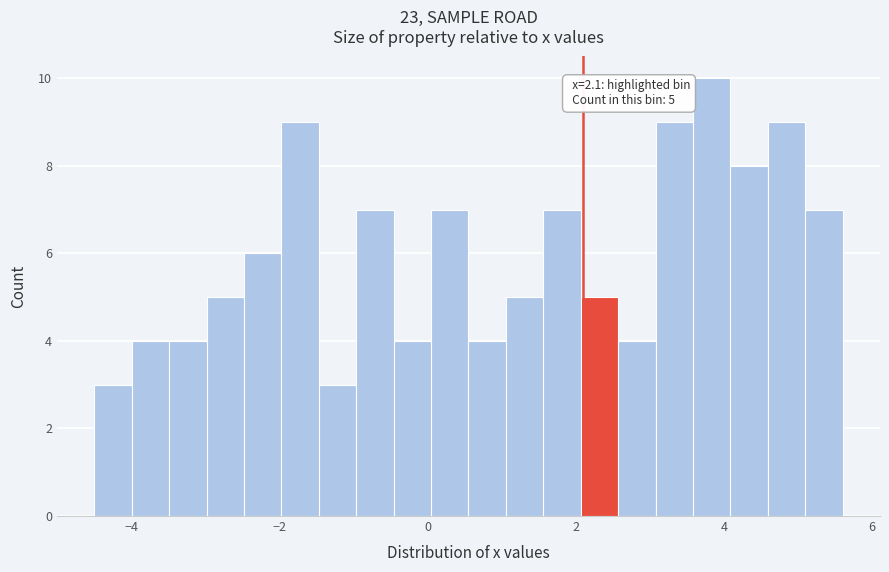

Read against the x-axis, roughly where is the centre of the tallest bar?

3.8